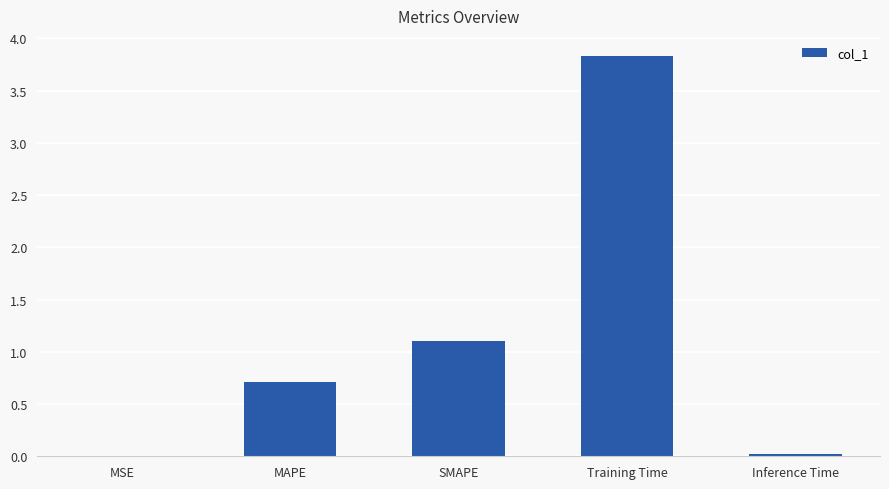

What is the sum of all values?

5.7